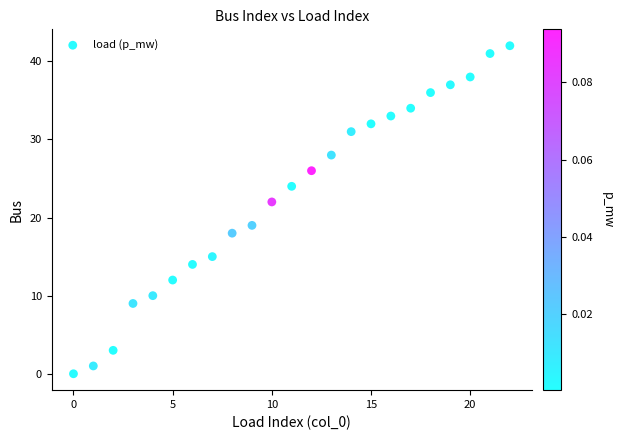

What is the range of Y values (max minus min)?

42